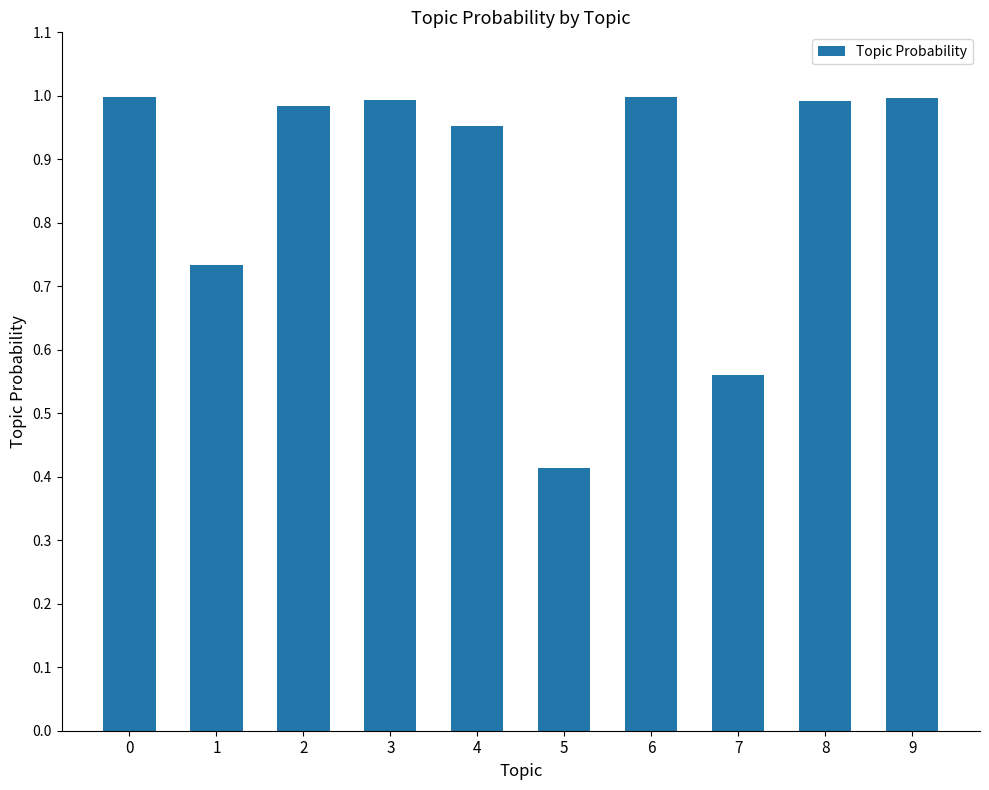

What is the change in value from 1 to 4?

+0.2